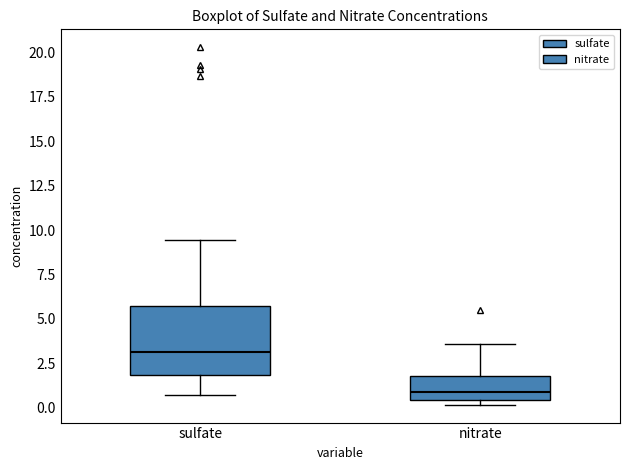

Reading left to right, read every box against the y-axis: the position of its median line, the range the box covers, and the ends of its whiskers. The values are not printed on the chart, so give them approximately, as read against the axis.

sulfate: median 3.0, box 2.0 to 6.0, whiskers 0.5 to 9.5
nitrate: median 1.0, box 0.5 to 2.0, whiskers 0.0 to 3.5